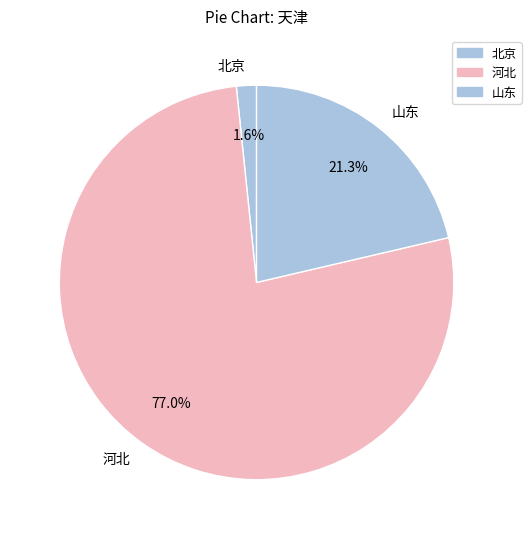

Which category has the smallest portion of the pie?

北京